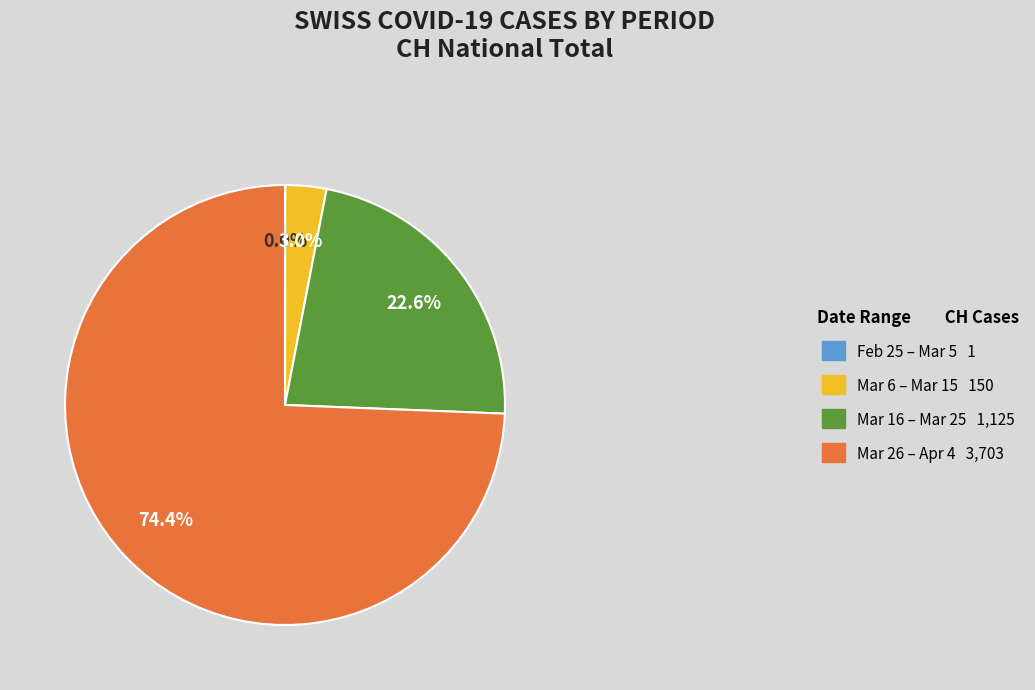

What portion of the pie excludes Mar 26 – Apr 4 3,703?

25.6%